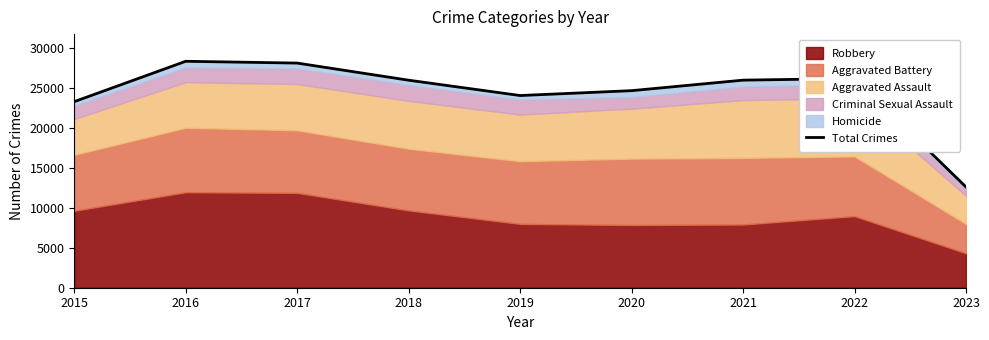

What is the greatest value displayed?

28367